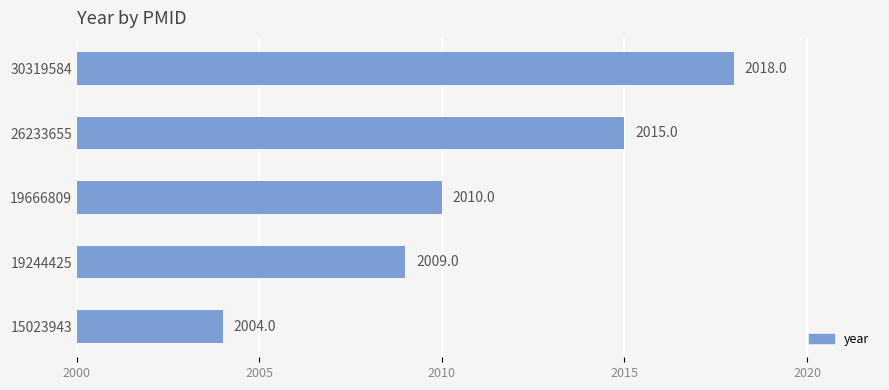

At which label is the value closest to 2011?

19666809